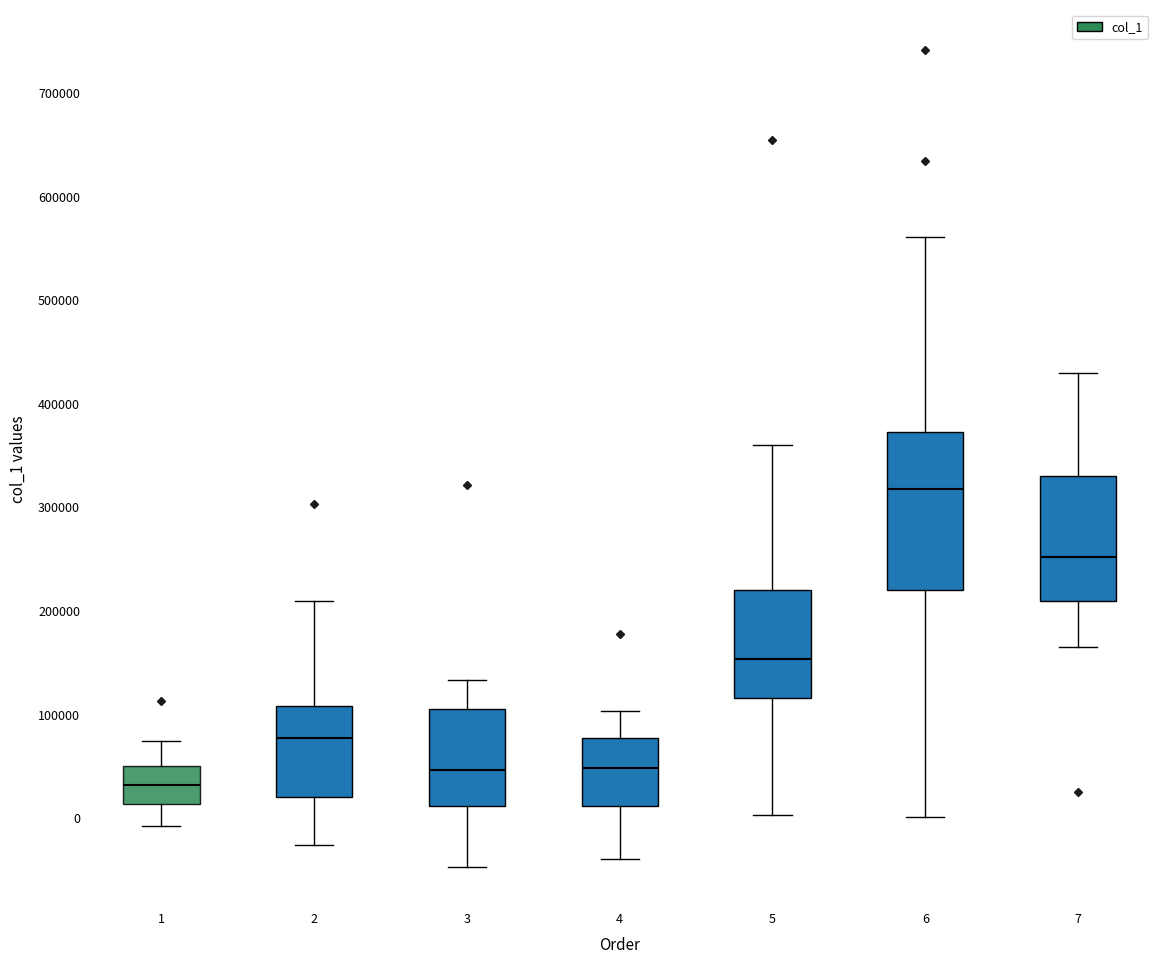

Reading left to right, transcribe this box plot: for each box, give where its median line is, the range the box spans, and where its two whiskers end, as read against the y-axis. The values are not printed on the chart, so give them approximately, as read against the axis.

1: median 30000, box 10000 to 50000, whiskers -10000 to 70000
2: median 80000, box 20000 to 110000, whiskers -30000 to 210000
3: median 50000, box 10000 to 100000, whiskers -50000 to 130000
4: median 50000, box 10000 to 80000, whiskers -40000 to 100000
5: median 150000, box 120000 to 220000, whiskers 0 to 360000
6: median 320000, box 220000 to 370000, whiskers 0 to 560000
7: median 250000, box 210000 to 330000, whiskers 160000 to 430000